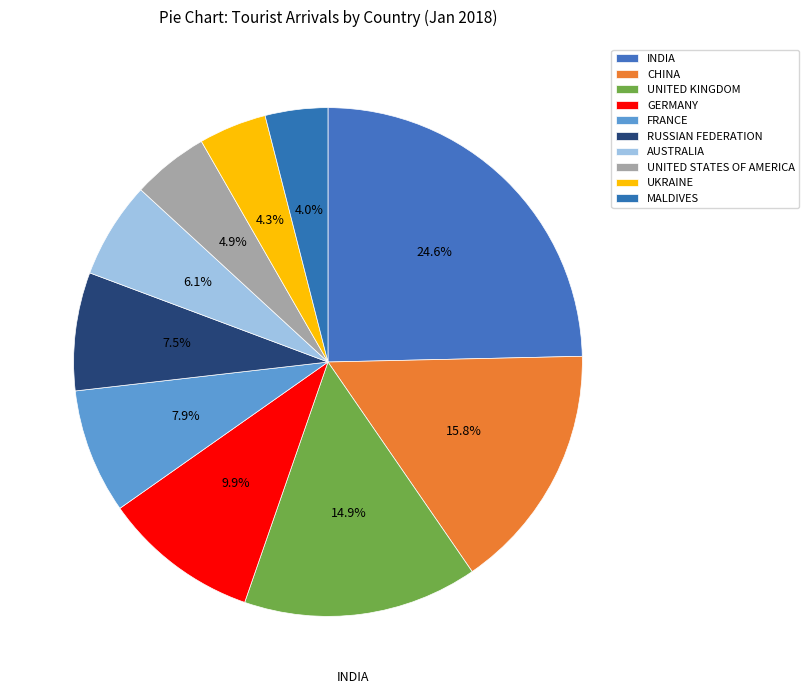

Count the number of slices in the pie.

10